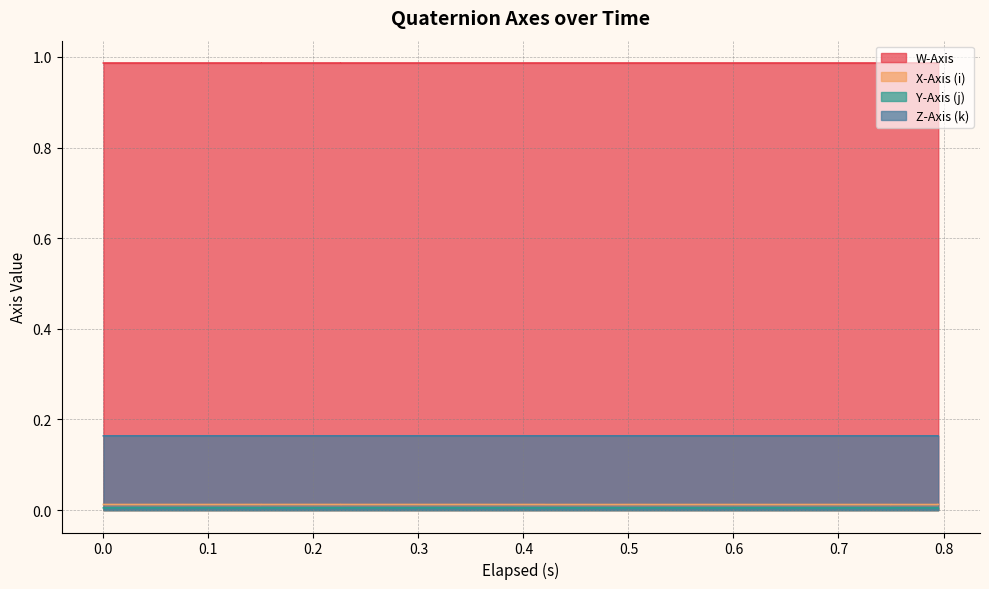

The value of Z-Axis (k) at 0.479 is 0.1. True or false?

False